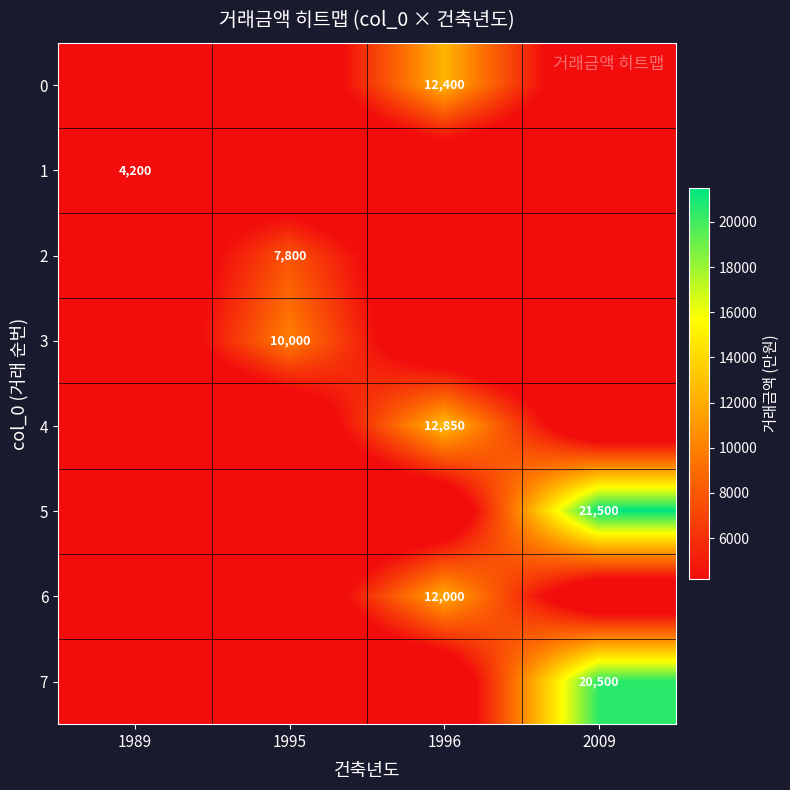

The 6 series shows 7144 at 1996. True or false?

False